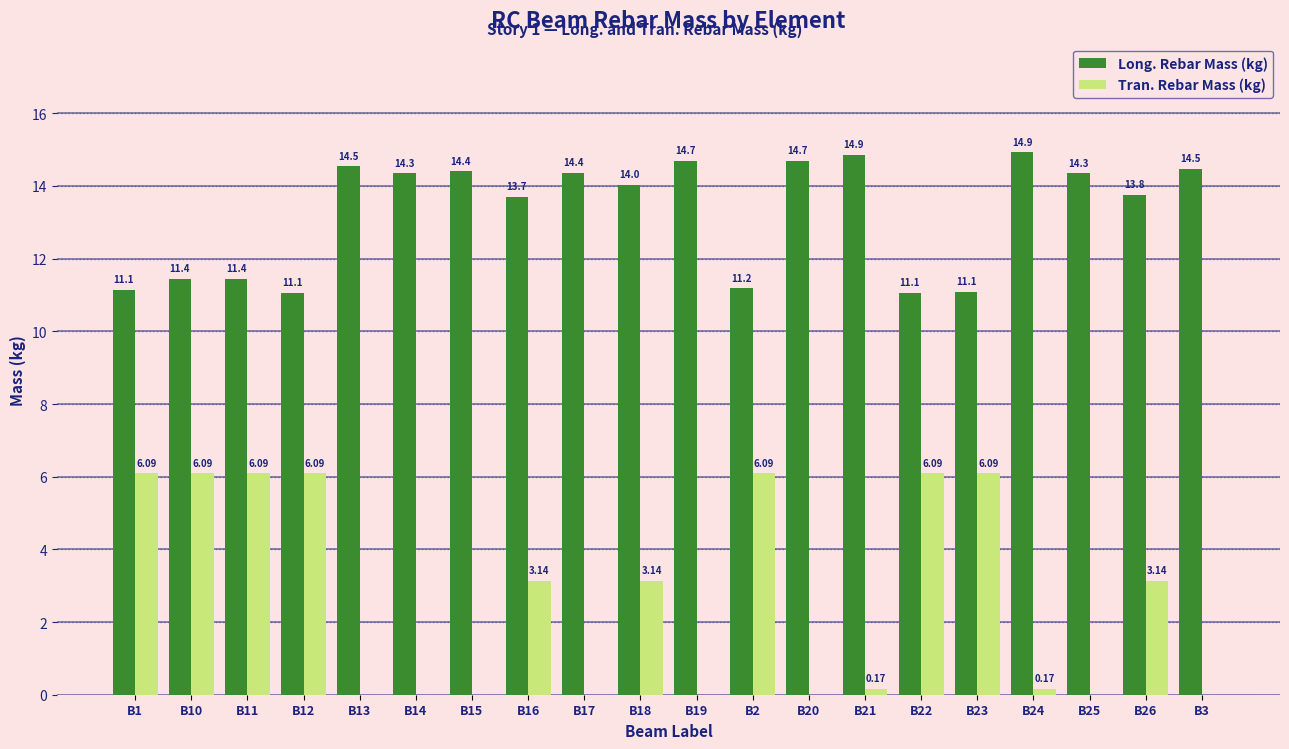

Which series has the largest total across all categories?

Long. Rebar Mass (kg)